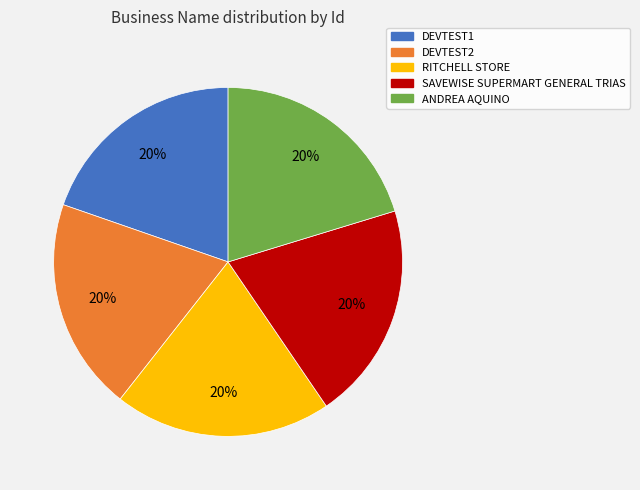

To the nearest percent, what is the average slice percentage?

20%